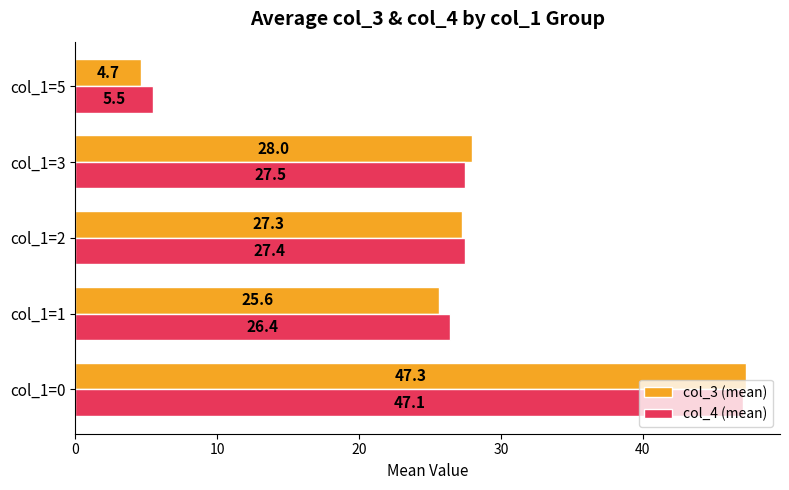

The value of col_3 (mean) at col_1=0 is 47.3. True or false?

True